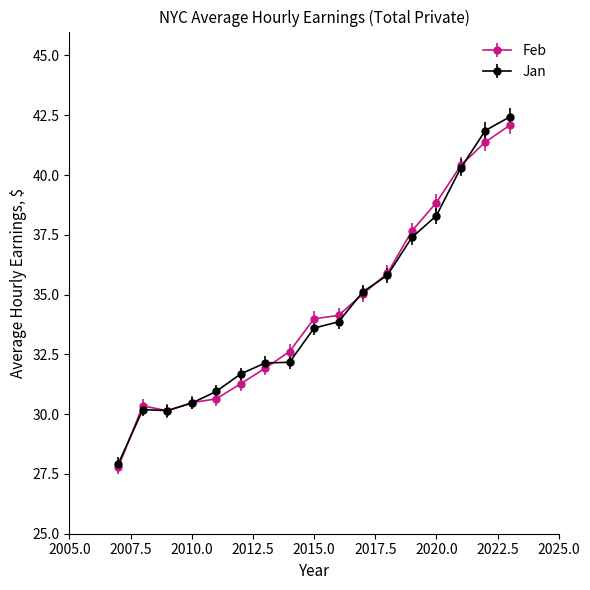

Which series has the widest spread of values?

Jan